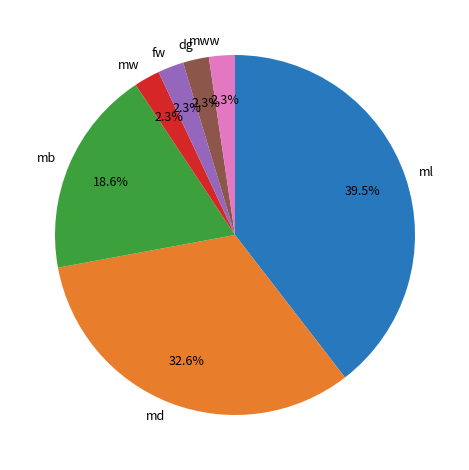

Which slice is the largest?

ml